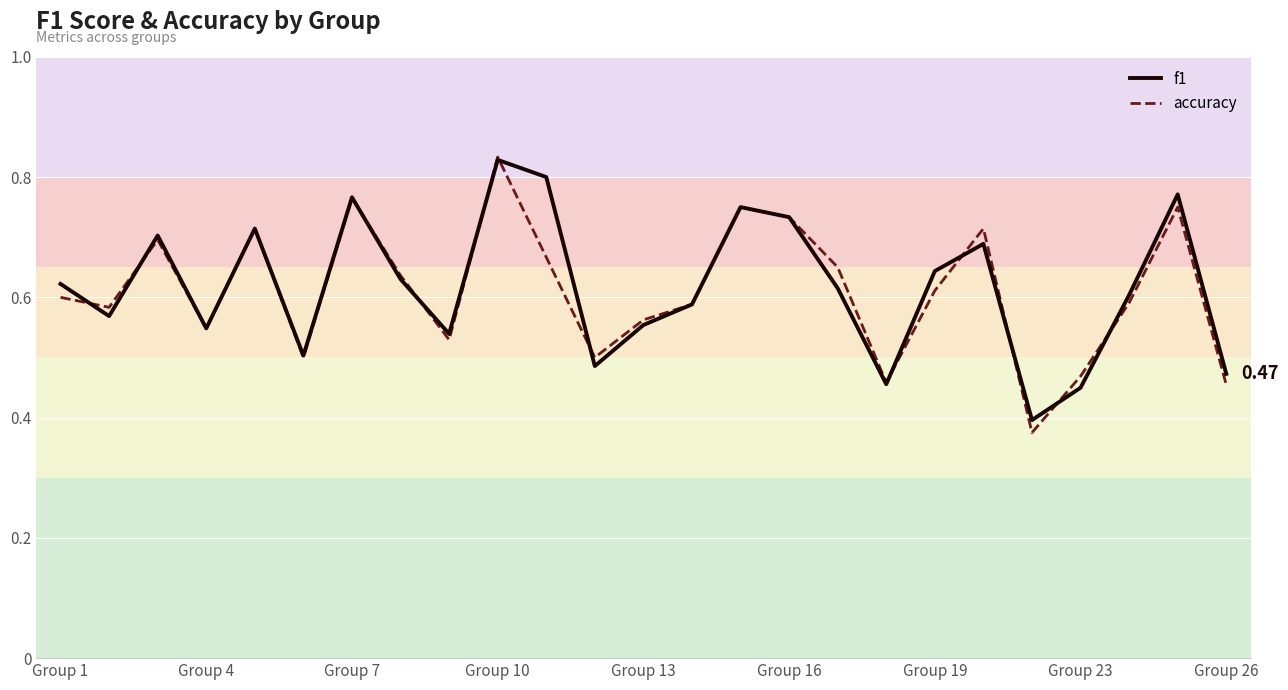

Between Group 4 and Group 19, which series saw the biggest shift?

f1